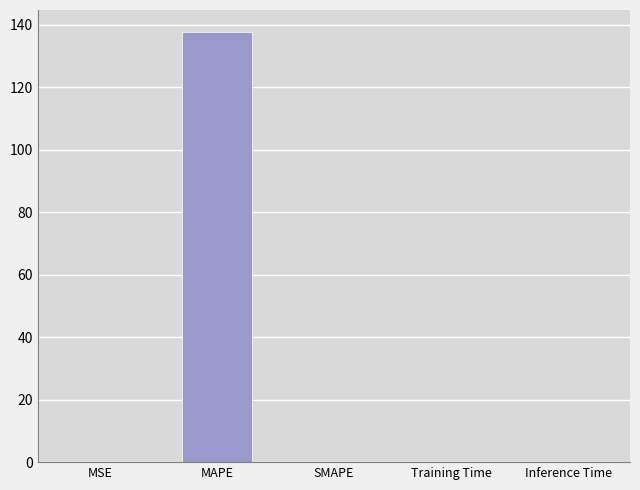

True or false: the data shows 137.9 at MAPE.

True